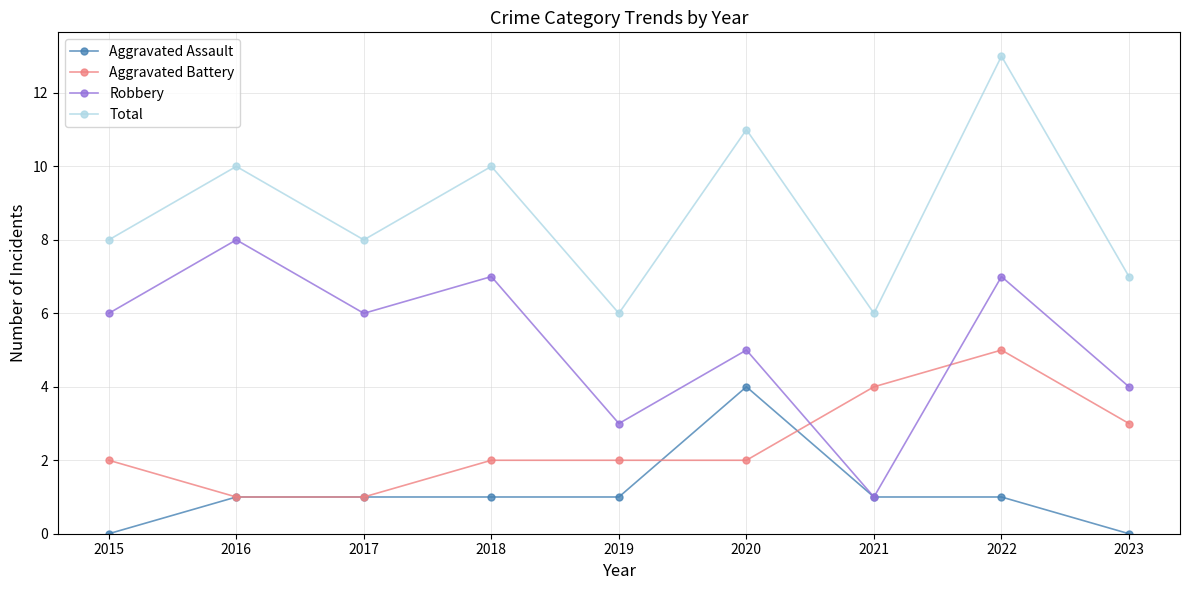

What is the difference between the highest and lowest values at 2015?

8